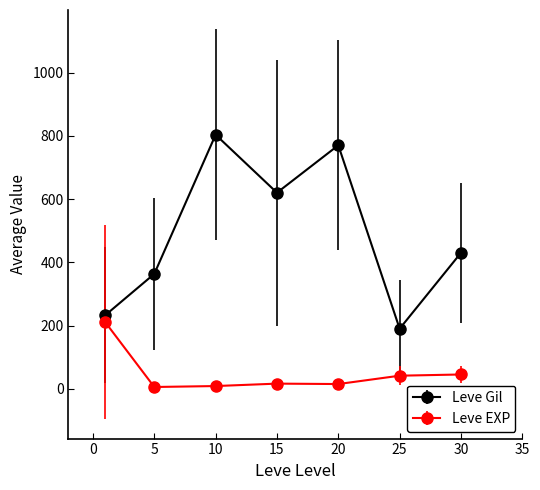

What is the value of the Leve Gil point at the 3rd from the left?

803.3